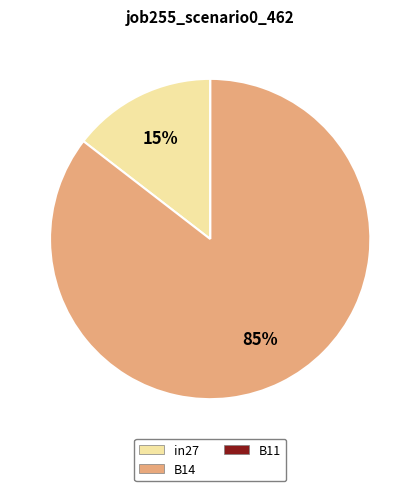

To the nearest percent, what percentage of the pie is in27?

15%